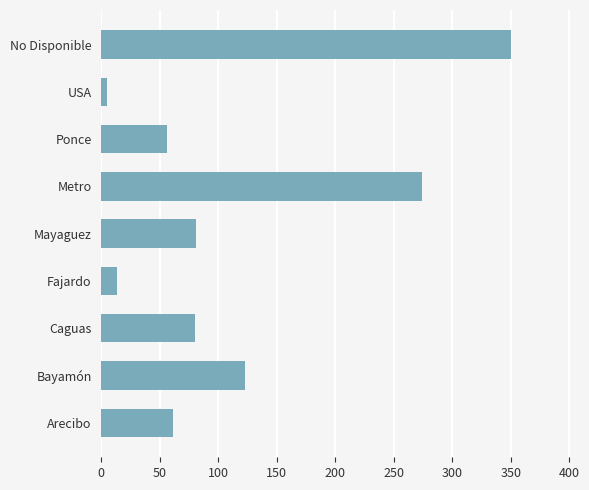

Where is the data nearest to the value 177?

Bayamón